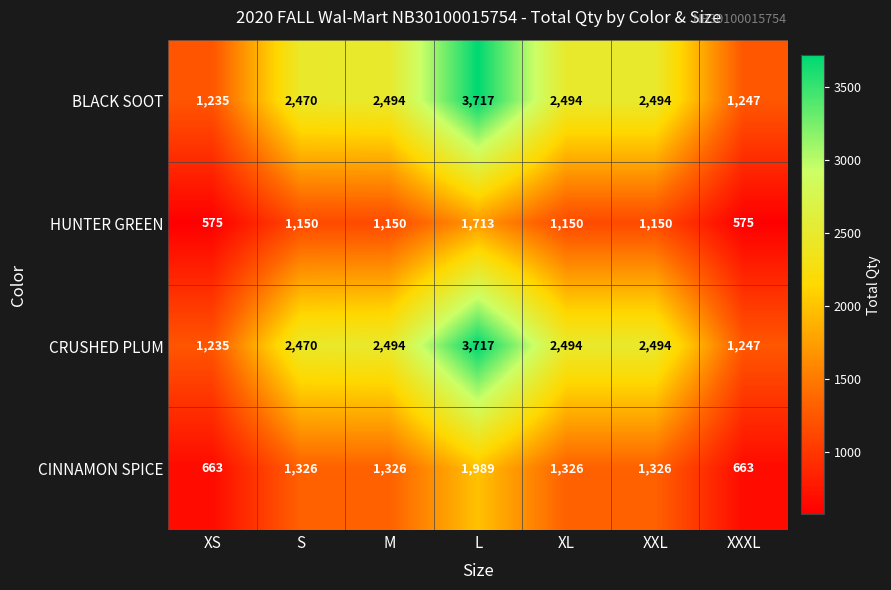

What is the sum of all HUNTER GREEN values?

7463